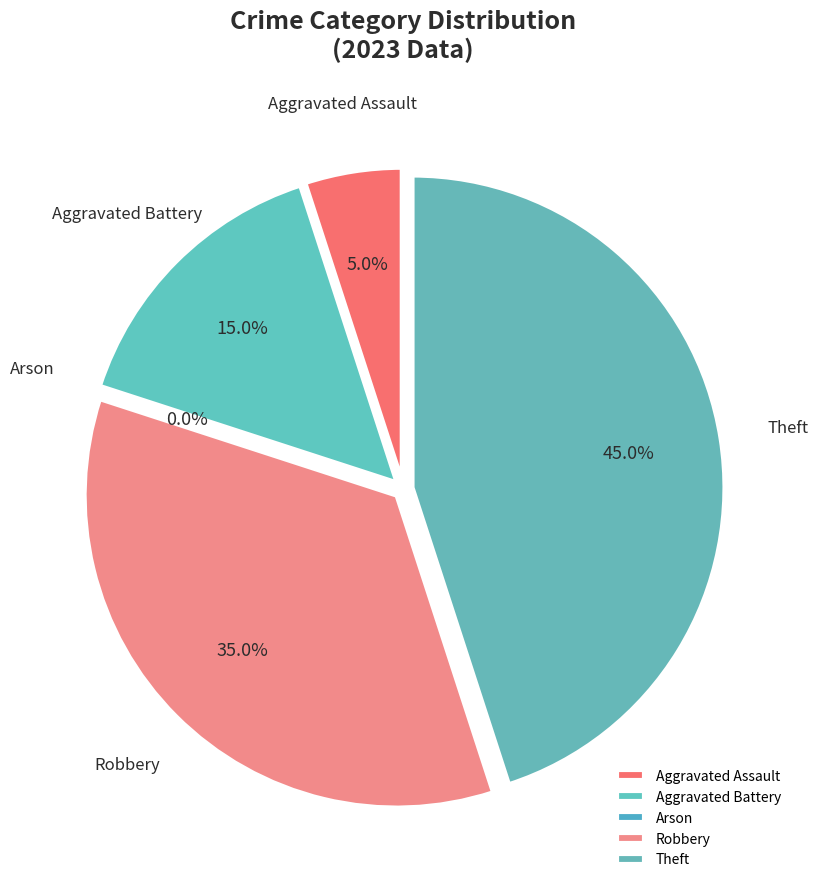

Which has a higher value, Aggravated Battery or Aggravated Assault?

Aggravated Battery